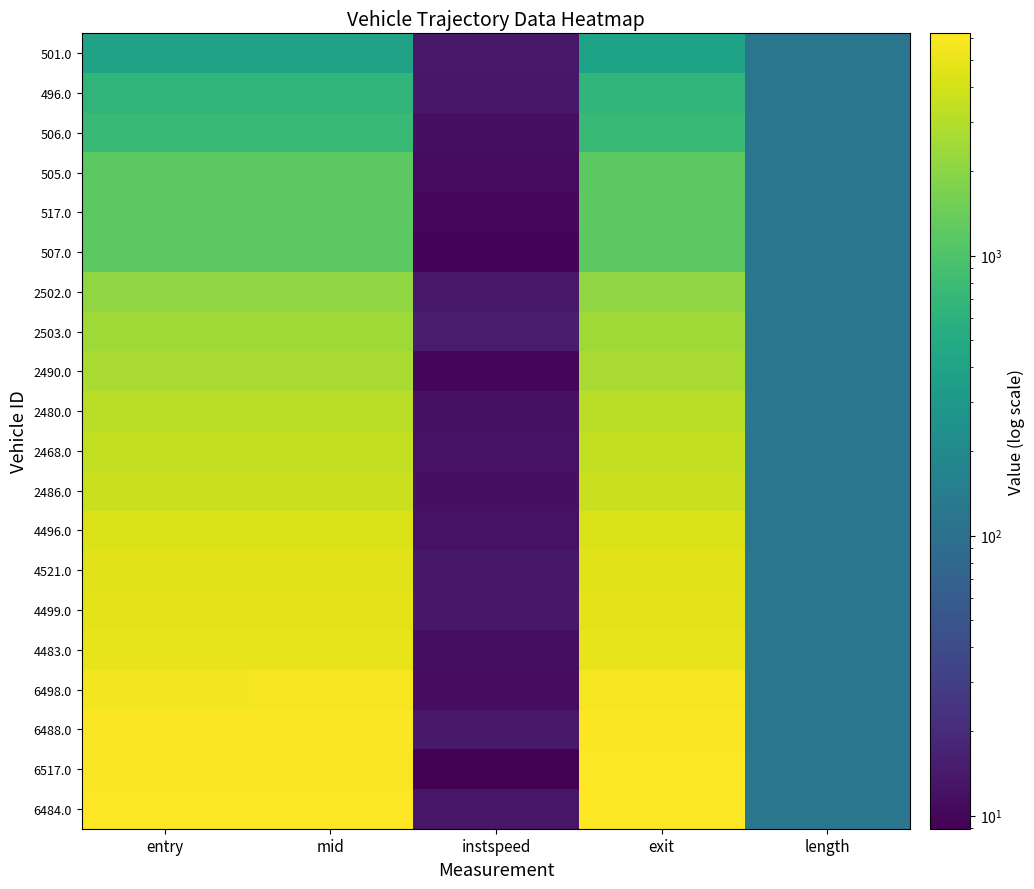

How many distinct data groups are displayed?

20